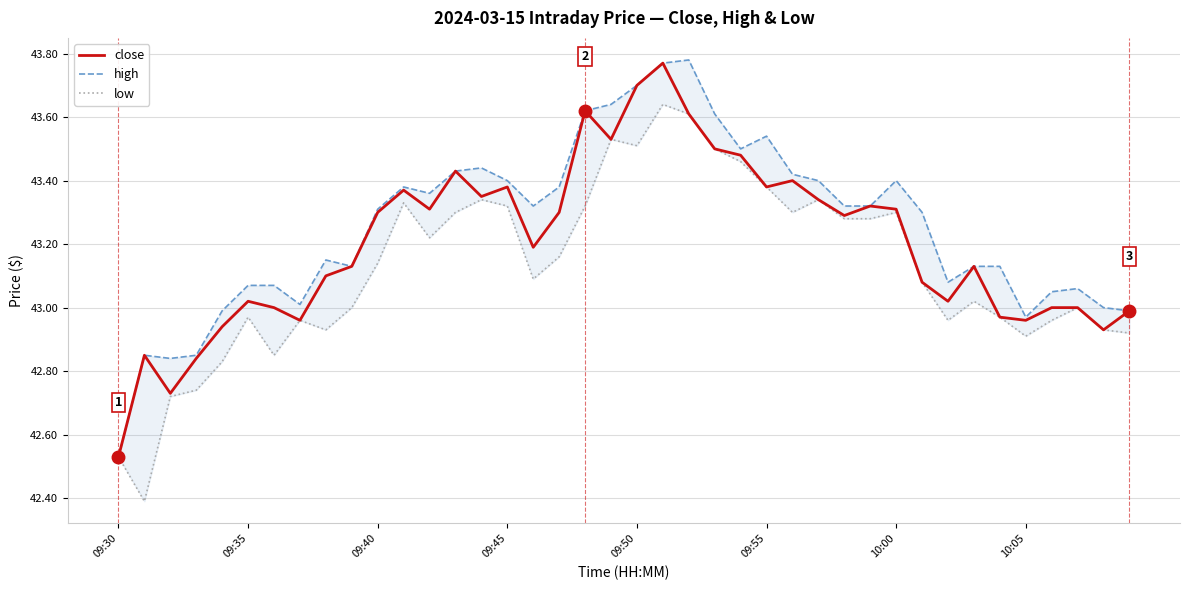

Which category has the lowest value in the close series?

09:30